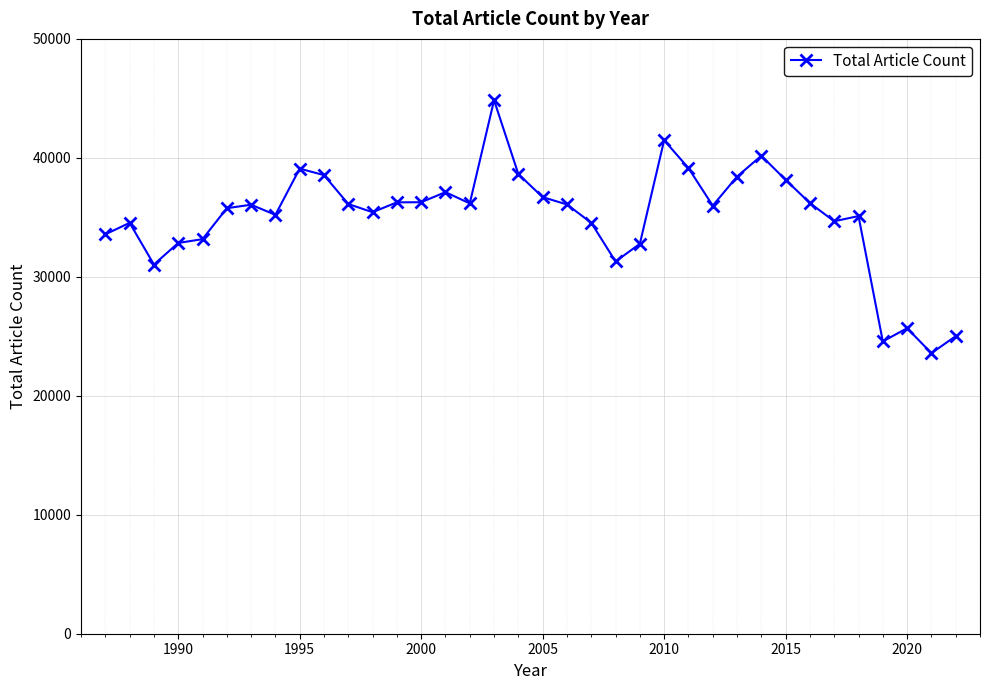

What is the maximum value shown in the chart?

44847